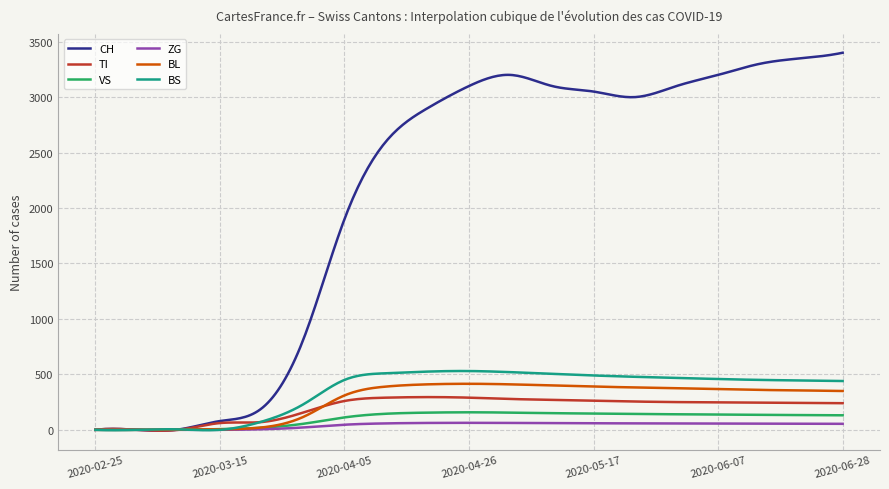

Which series has the largest total across all categories?

CH